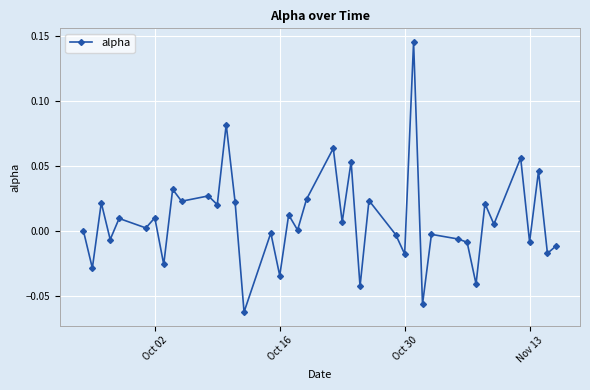

What is the sum of all values?

0.3